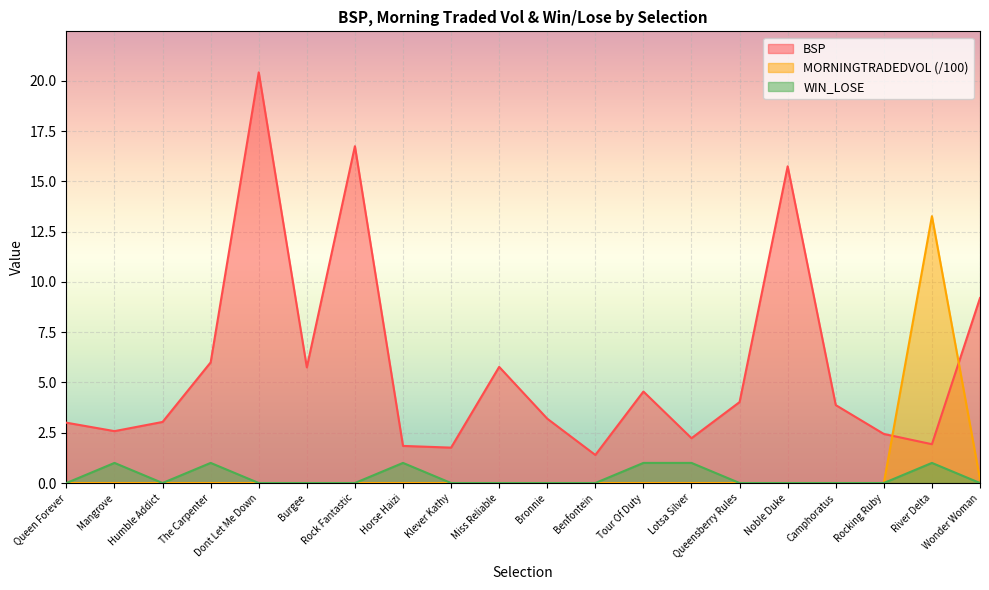

Between Miss Reliable and River Delta, which is larger?

Miss Reliable